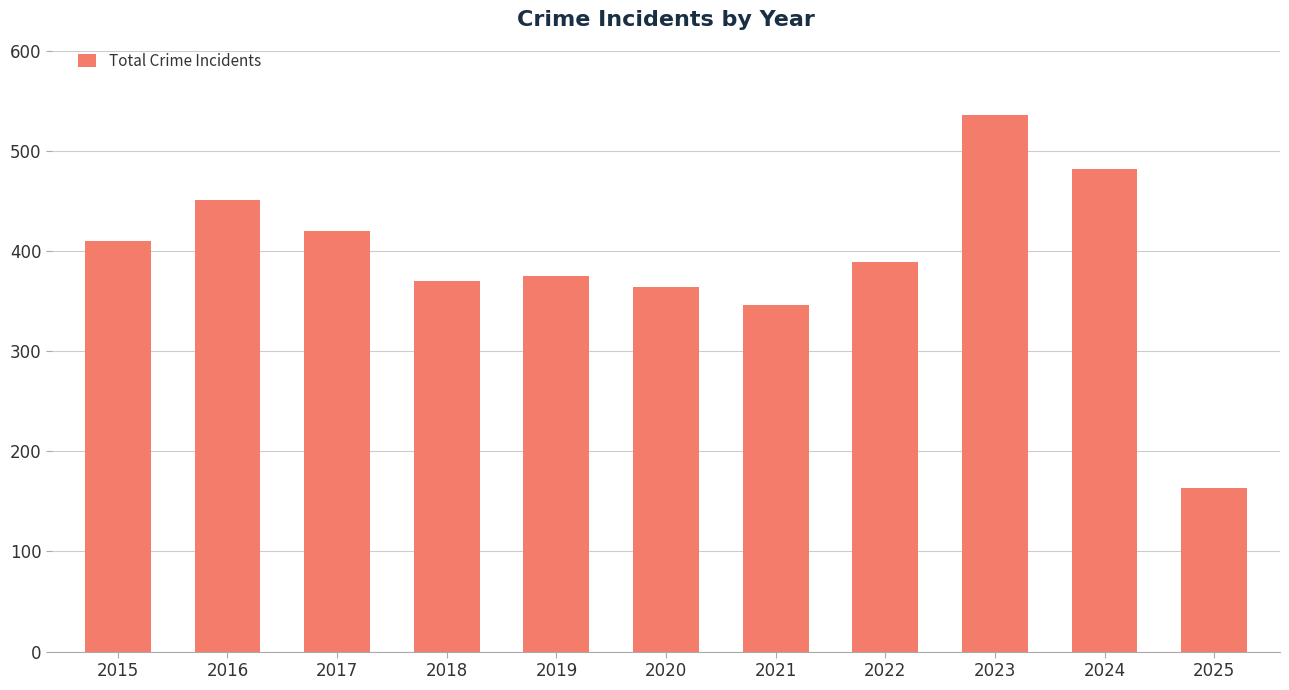

How many distinct data groups are displayed?

1